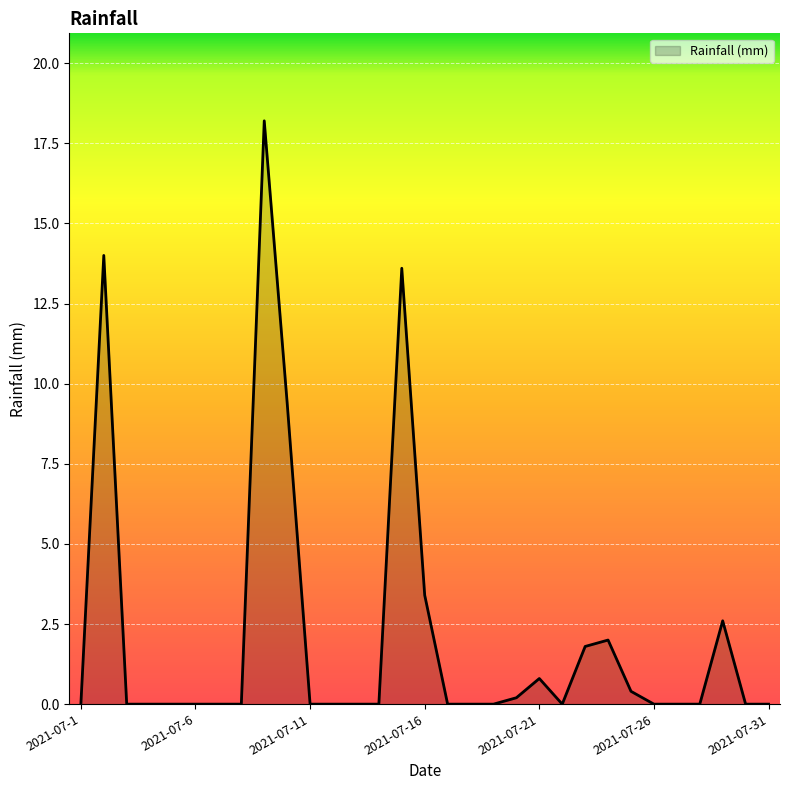

What is the maximum value shown in the chart?

18.2